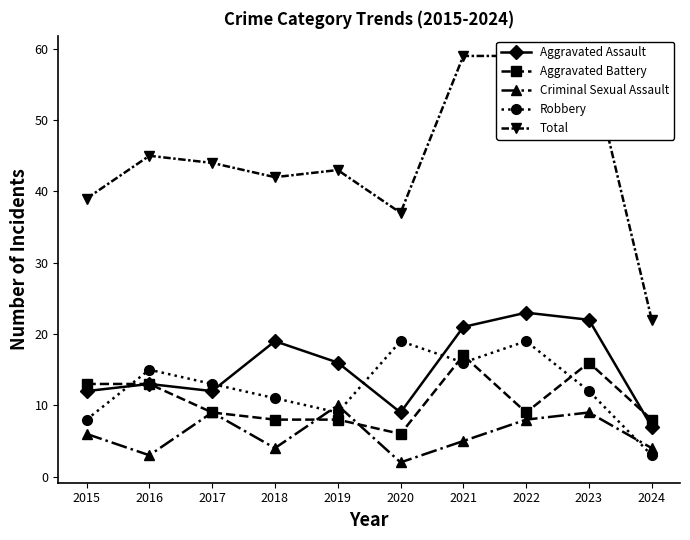

Where does the Criminal Sexual Assault series first go above 6?

2017